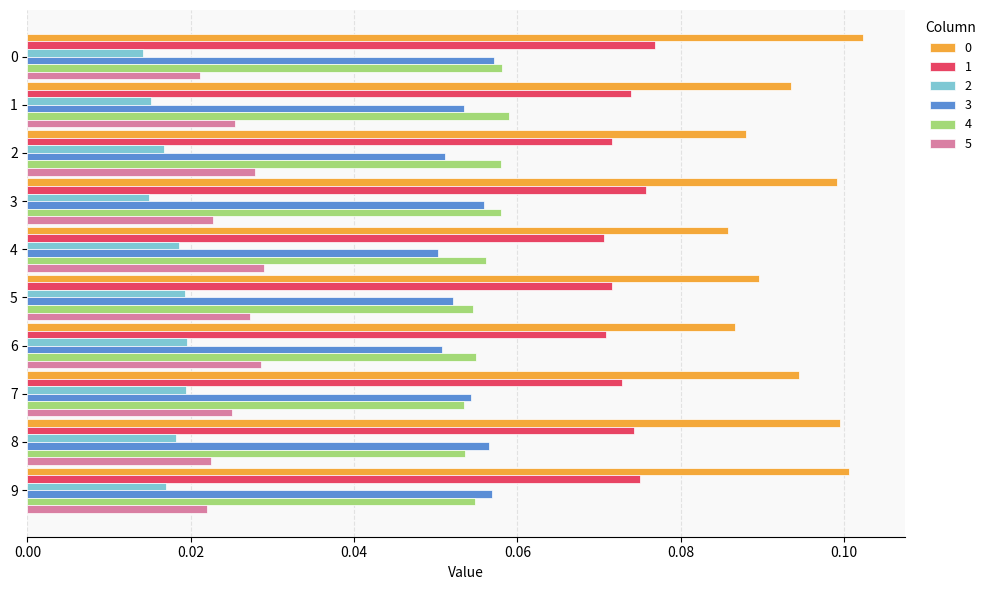

What is the total value across all series at 6?

0.3